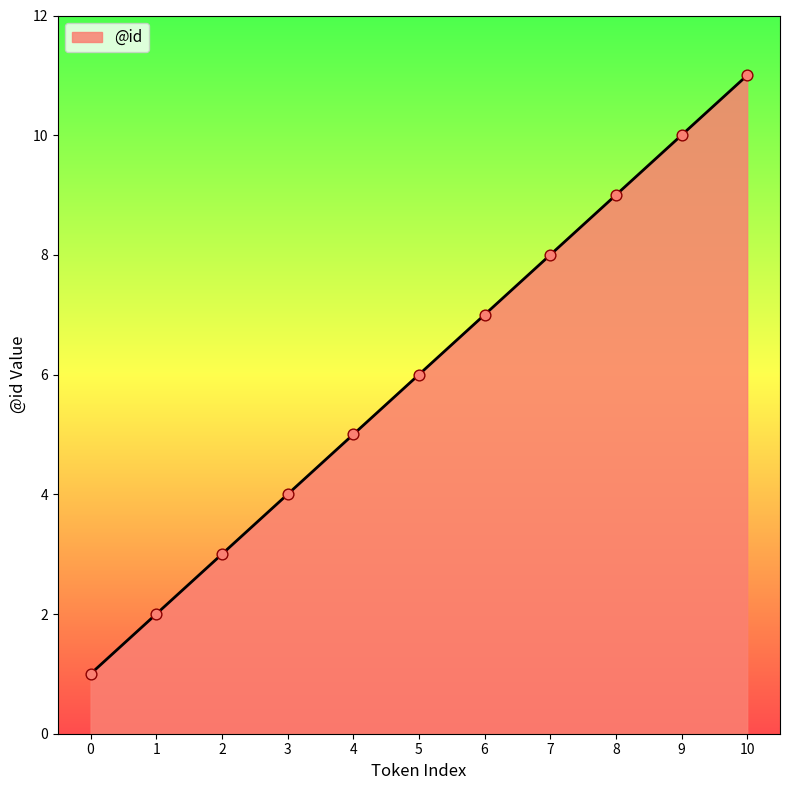

Approximately how many times larger is the value at 0 compared to 5?

0.2